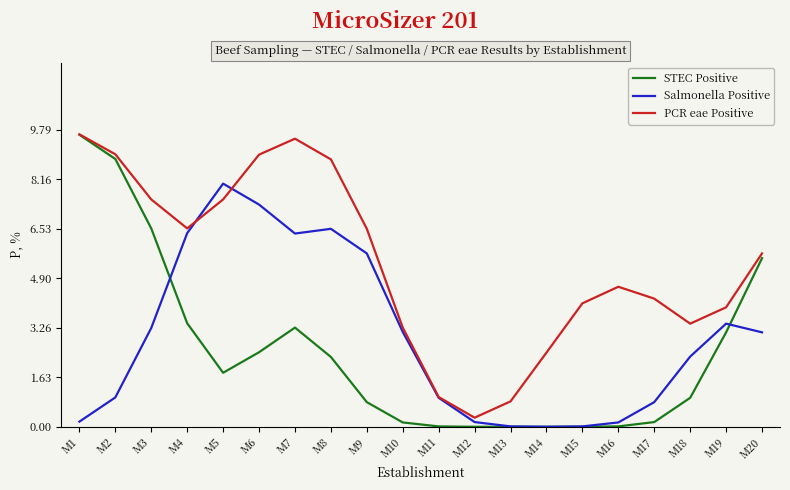

How many interior local valleys does the PCR eae Positive series have?

3